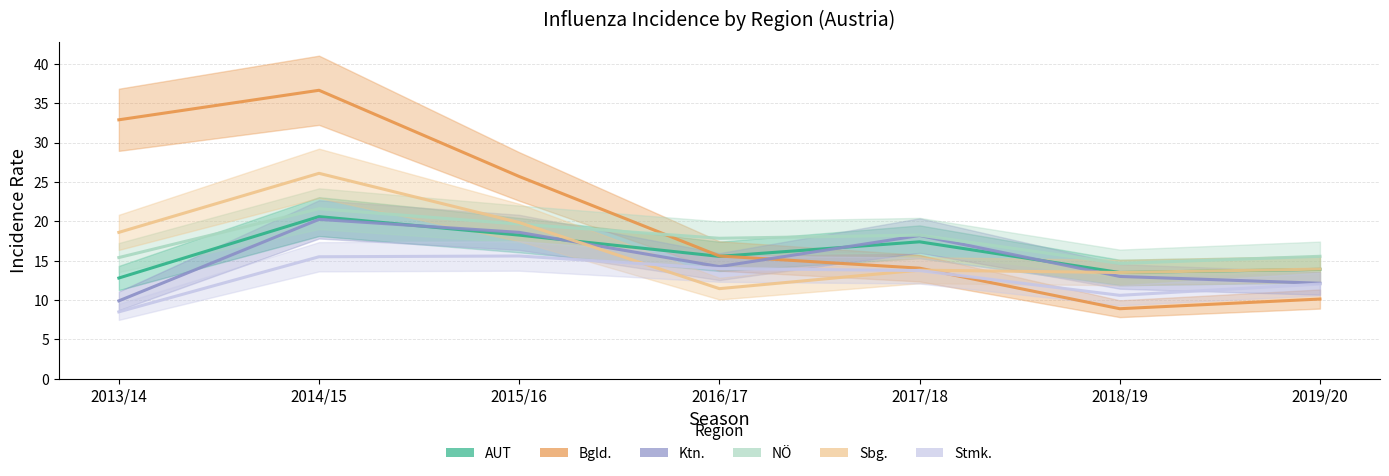

Which series has the largest total across all categories?

Bgld.